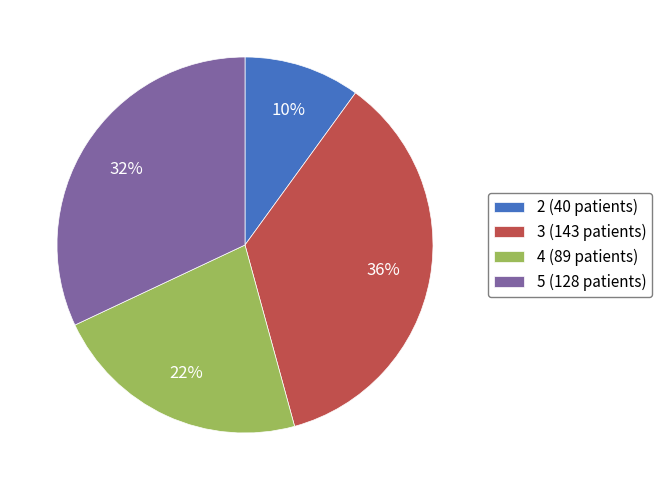

Between 2 (40 patients) and 3 (143 patients), which is larger?

3 (143 patients)